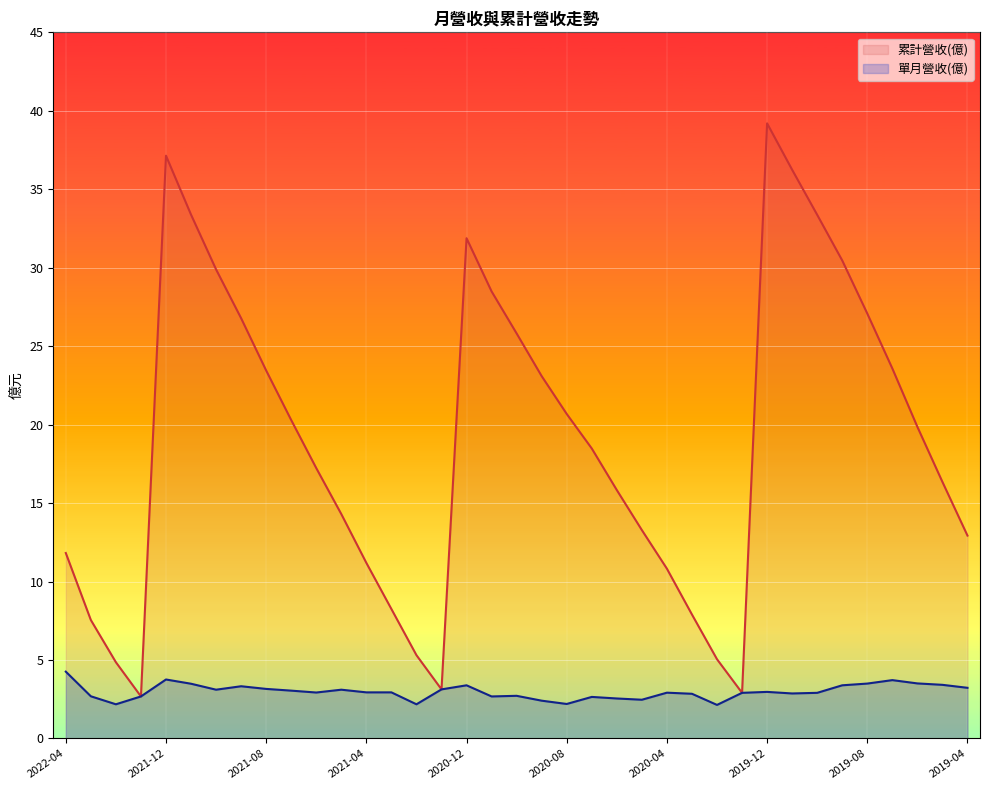

What is the sum of all 累計營收(億) values?

700.5